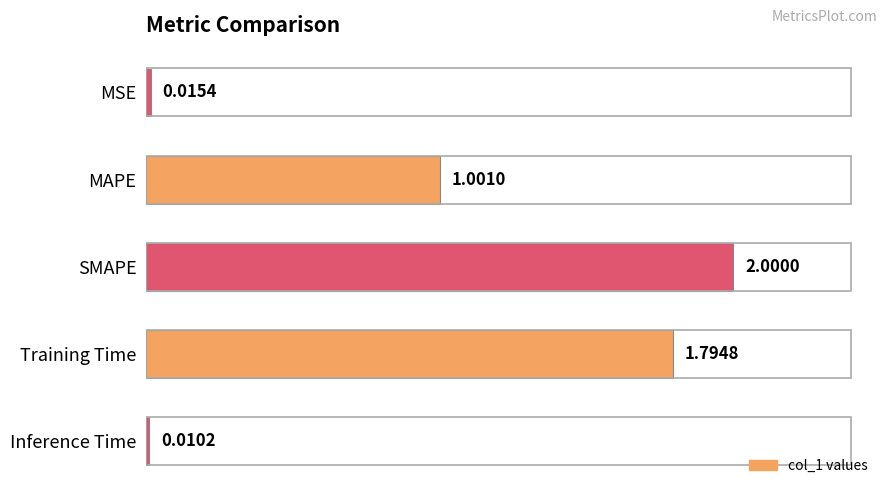

At which label is the value closest to 1?

MAPE